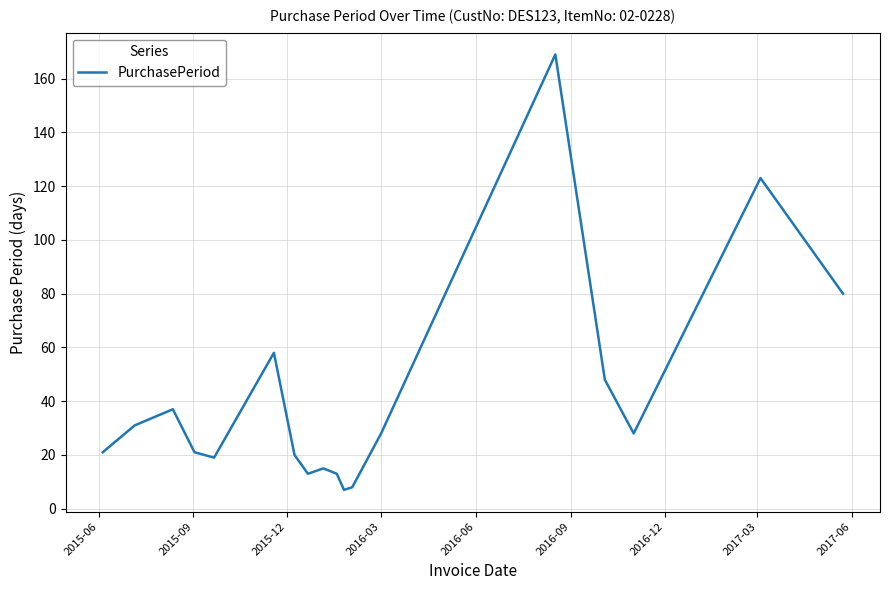

What is the difference between the maximum and minimum values?

162